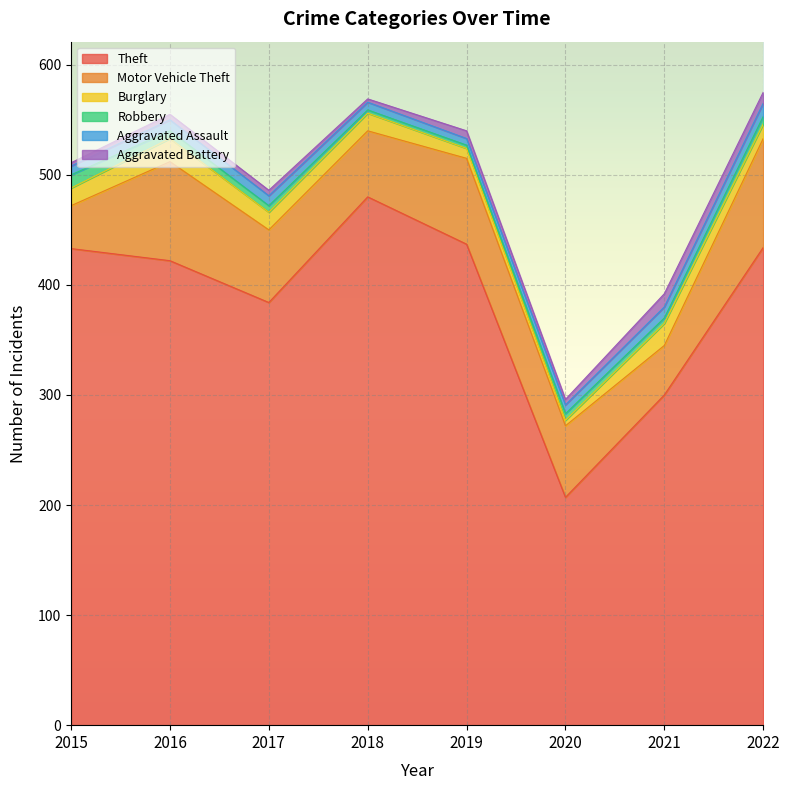

Reading right to left, list all the values displayed in this chart.

Theft: 2022=434	2021=300	2020=207	2019=437	2018=480	2017=384	2016=422	2015=433
Motor Vehicle Theft: 2022=99	2021=45	2020=65	2019=78	2018=60	2017=66	2016=90	2015=39
Burglary: 2022=13	2021=20	2020=5	2019=9	2018=16	2017=16	2016=21	2015=16
Robbery: 2022=7	2021=5	2020=6	2019=3	2018=3	2017=6	2016=7	2015=12
Aggravated Assault: 2022=12	2021=10	2020=8	2019=6	2018=7	2017=9	2016=10	2015=8
Aggravated Battery: 2022=10	2021=12	2020=5	2019=7	2018=3	2017=5	2016=5	2015=3